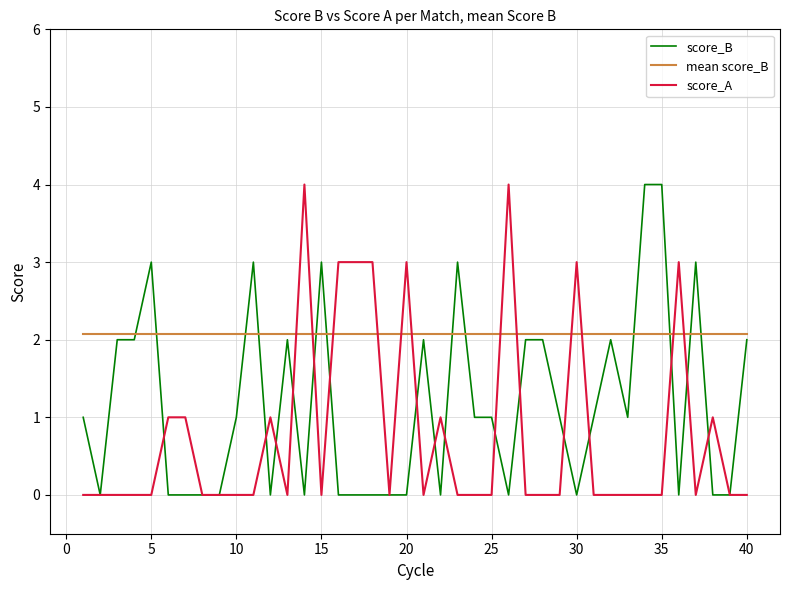

What is the highest value of the mean score_B series?

2.1